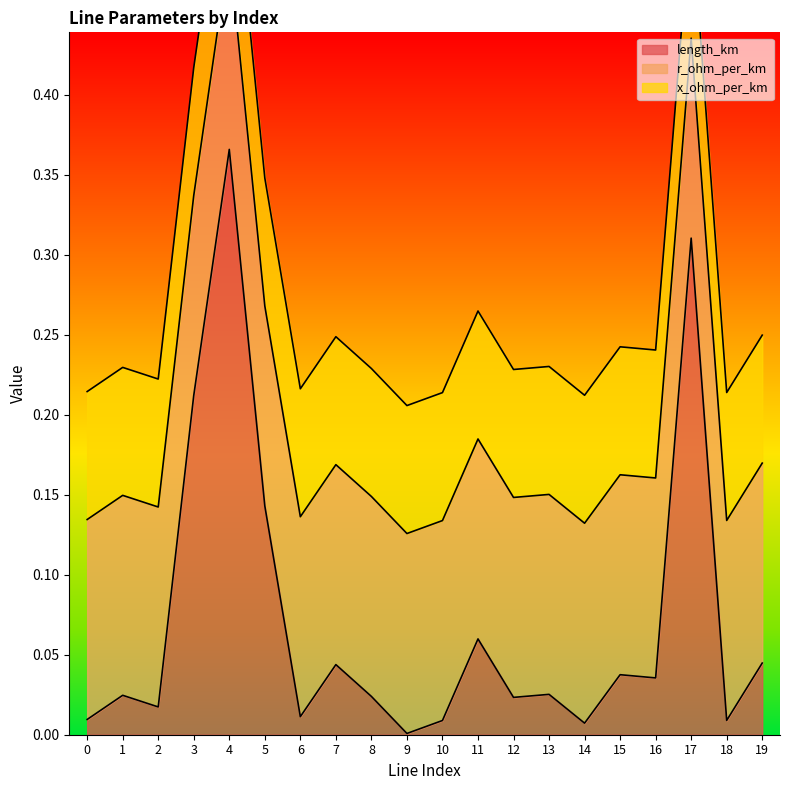

Reading left to right, what are all the values shown in this chart?

length_km: 0=0.0	1=0.0	2=0.0	3=0.2	4=0.4	5=0.1	6=0.0	7=0.0	8=0.0	9=0.0	10=0.0	11=0.1	12=0.0	13=0.0	14=0.0	15=0.0	16=0.0	17=0.3	18=0.0	19=0.0
r_ohm_per_km: 0=0.1	1=0.1	2=0.1	3=0.1	4=0.1	5=0.1	6=0.1	7=0.1	8=0.1	9=0.1	10=0.1	11=0.1	12=0.1	13=0.1	14=0.1	15=0.1	16=0.1	17=0.1	18=0.1	19=0.1
x_ohm_per_km: 0=0.1	1=0.1	2=0.1	3=0.1	4=0.1	5=0.1	6=0.1	7=0.1	8=0.1	9=0.1	10=0.1	11=0.1	12=0.1	13=0.1	14=0.1	15=0.1	16=0.1	17=0.1	18=0.1	19=0.1